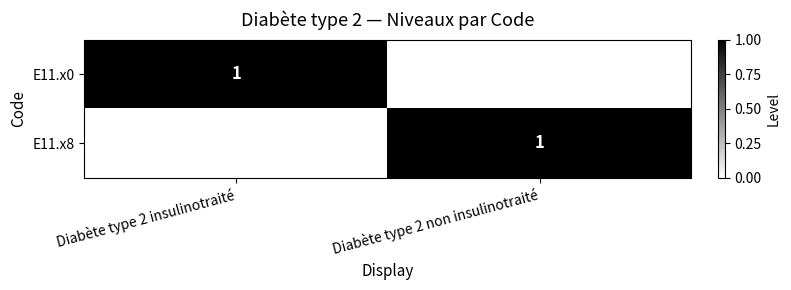

The value of E11.x0 at Diabète type 2 insulinotraité is 0. True or false?

False